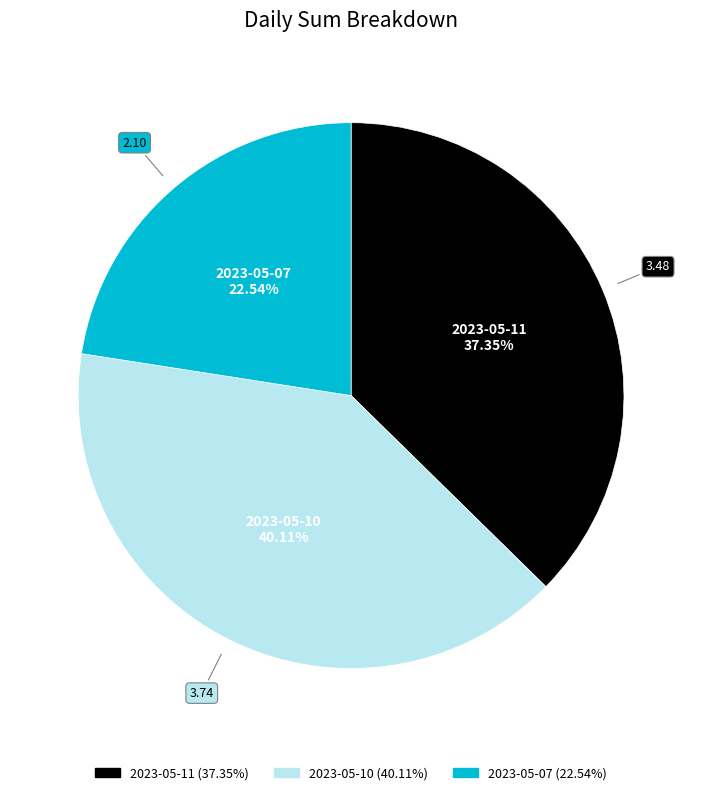

Count the number of slices in the pie.

3